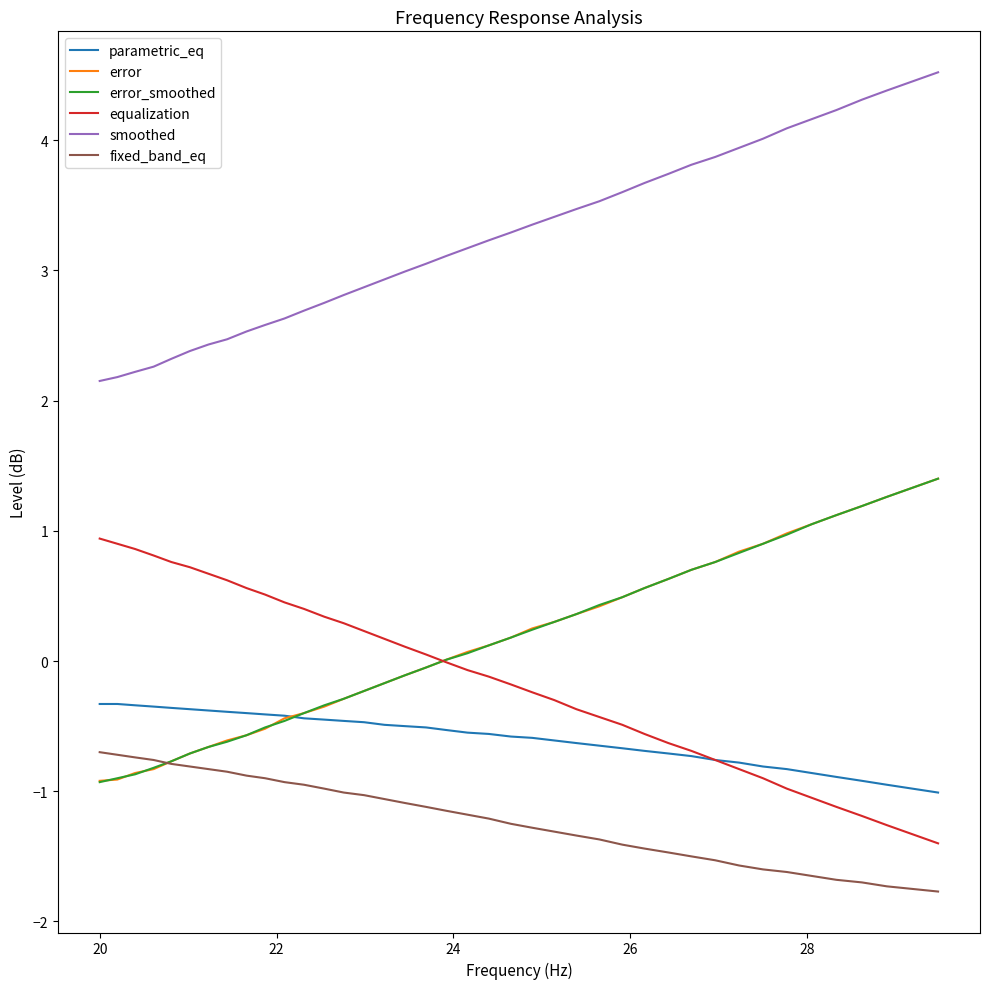

What is the maximum value shown in the chart?

4.5